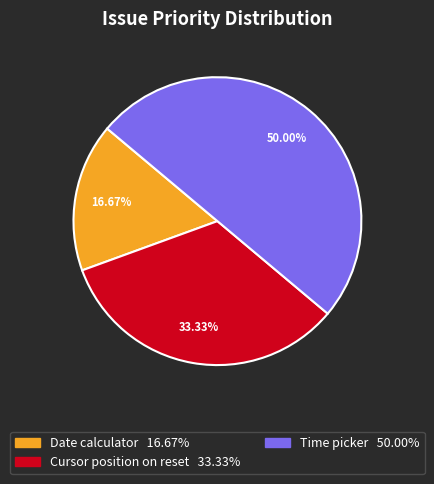

How much of the chart is everything except Date calculator?

83.3%